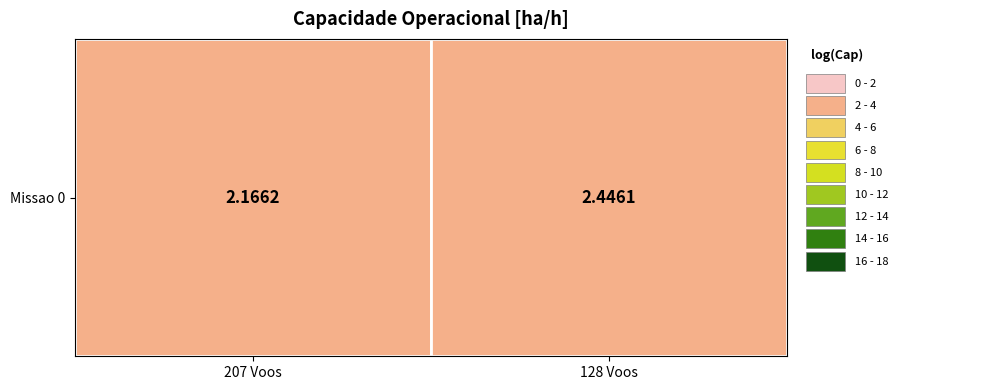

Which has a higher value, 1 or 0?

1